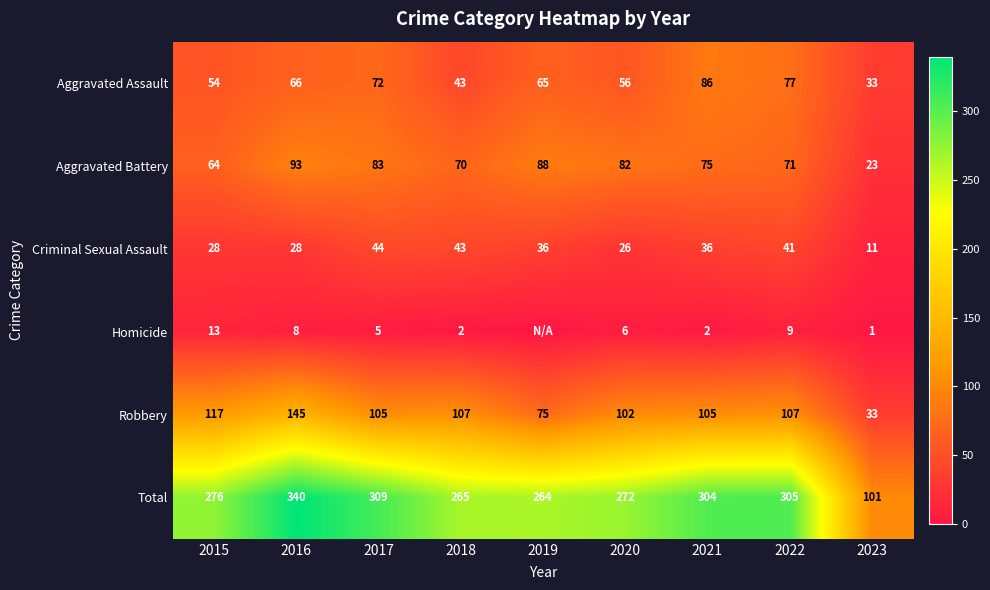

The value of Aggravated Assault at 2021 is 86. True or false?

True